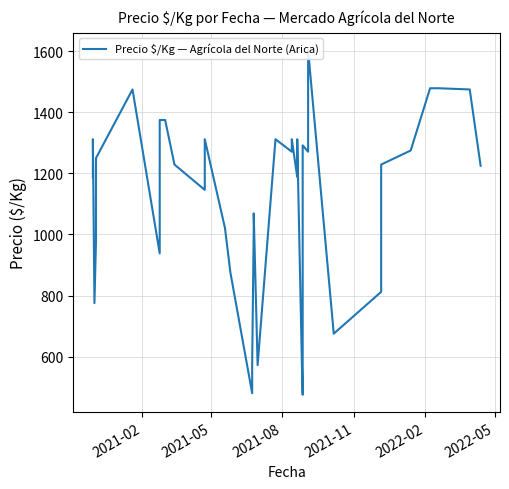

True or false: the data has more than 2 interior local peaks.

True